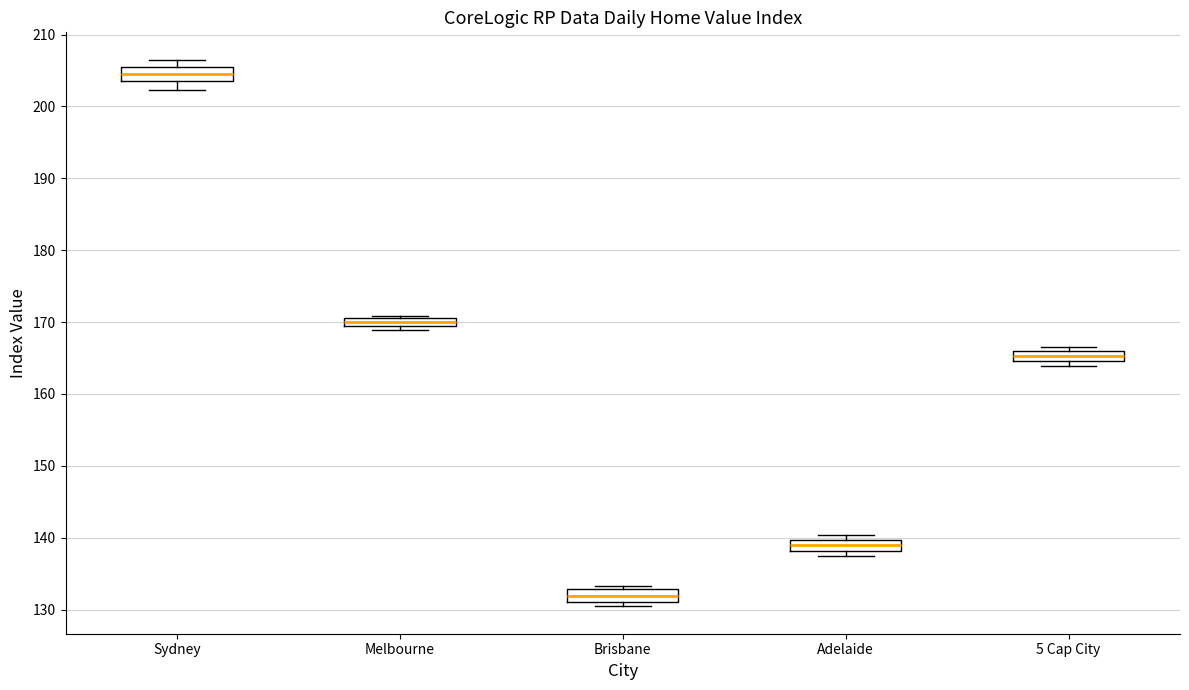

Which box's median line is the highest?

Sydney